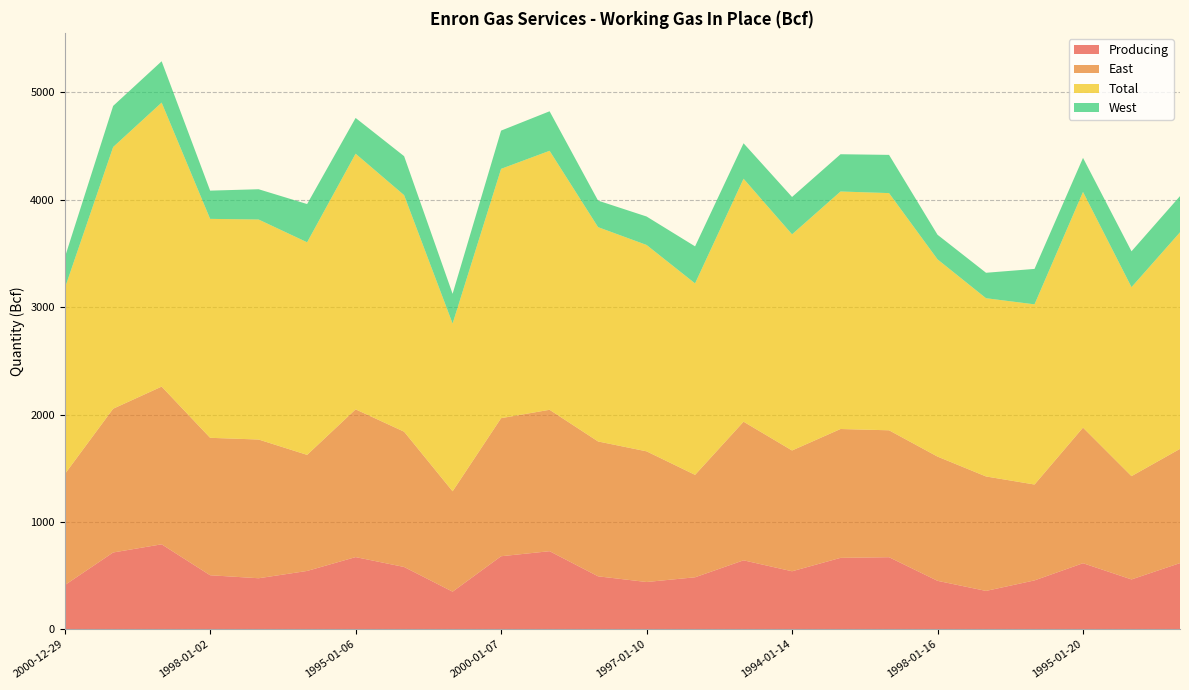

Reading left to right, list all the values displayed in this chart.

Producing: 2000-12-29=410	1999-12-31=715	1999-01-01=791	1998-01-02=503	1997-01-03=475	1996-01-05=543	1995-01-06=672	1994-01-07=580	2001-01-05=350	2000-01-07=680	1999-01-08=727	1998-01-09=493	1997-01-10=440	1996-01-12=484	1995-01-13=642	1994-01-14=540	2000-01-14=665	1999-01-15=671	1998-01-16=451	1997-01-17=357	1996-01-19=455	1995-01-20=615	1994-01-21=464	2000-01-21=616
East: 2000-12-29=1033	1999-12-31=1339	1999-01-01=1469	1998-01-02=1280	1997-01-03=1292	1996-01-05=1081	1995-01-06=1376	1994-01-07=1260	2001-01-05=935	2000-01-07=1286	1999-01-08=1317	1998-01-09=1256	1997-01-10=1217	1996-01-12=954	1995-01-13=1291	1994-01-14=1125	2000-01-14=1200	1999-01-15=1182	1998-01-16=1157	1997-01-17=1066	1996-01-19=893	1995-01-20=1263	1994-01-21=962	2000-01-21=1064
Total: 2000-12-29=1729	1999-12-31=2437	1999-01-01=2645	1998-01-02=2039	1997-01-03=2049	1996-01-05=1980	1995-01-06=2381	1994-01-07=2203	2001-01-05=1562	2000-01-07=2322	1999-01-08=2412	1998-01-09=1996	1997-01-10=1922	1996-01-12=1783	1995-01-13=2263	1994-01-14=2013	2000-01-14=2212	1999-01-15=2209	1998-01-16=1837	1997-01-17=1660	1996-01-19=1678	1995-01-20=2195	1994-01-21=1760	2000-01-21=2017
West: 2000-12-29=286	1999-12-31=383	1999-01-01=385	1998-01-02=263	1997-01-03=282	1996-01-05=356	1995-01-06=333	1994-01-07=363	2001-01-05=277	2000-01-07=356	1999-01-08=368	1998-01-09=247	1997-01-10=265	1996-01-12=345	1995-01-13=330	1994-01-14=348	2000-01-14=347	1999-01-15=356	1998-01-16=229	1997-01-17=237	1996-01-19=330	1995-01-20=317	1994-01-21=334	2000-01-21=337